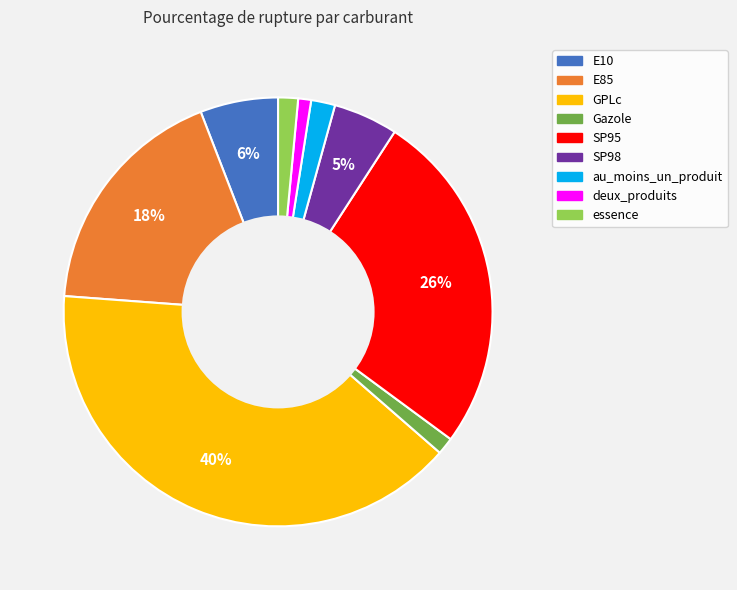

Between Gazole and SP98, which is larger?

SP98